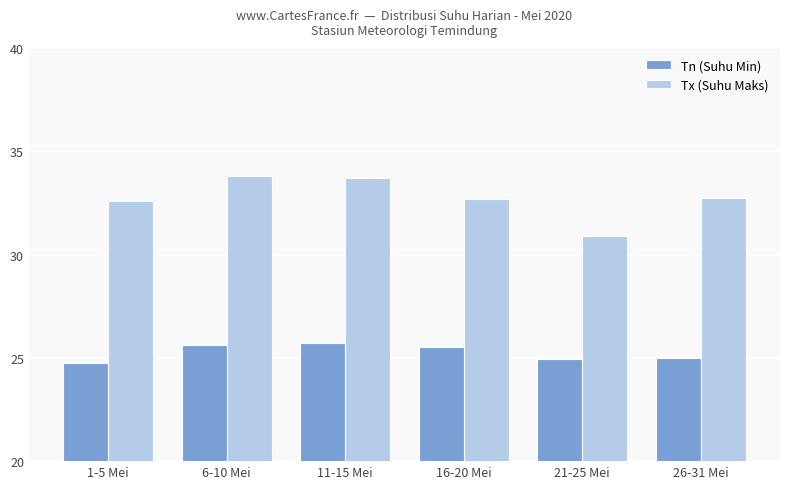

What is the spread (max minus min) of values at 16-20 Mei?

7.2